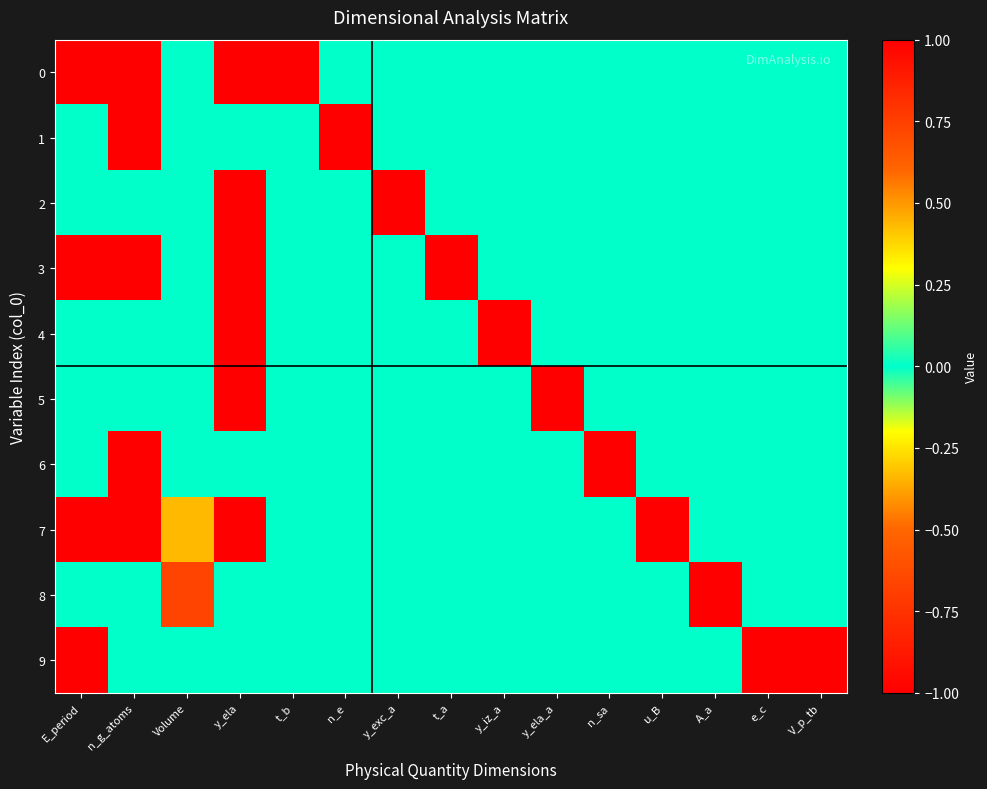

Rank the series by their maximum value, from highest to lowest.

0, 1, 2, 3, 4, 5, 6, 7, 8, 9